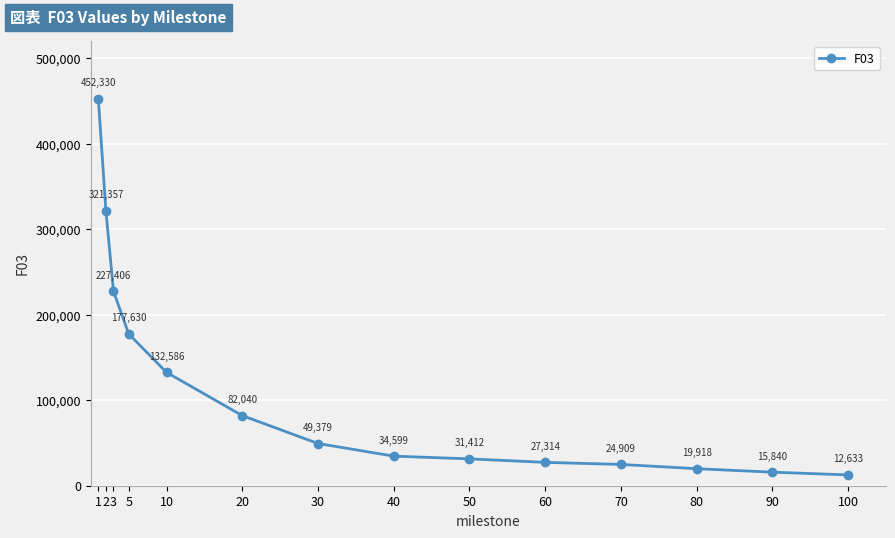

Which category has the lowest value across all series?

100